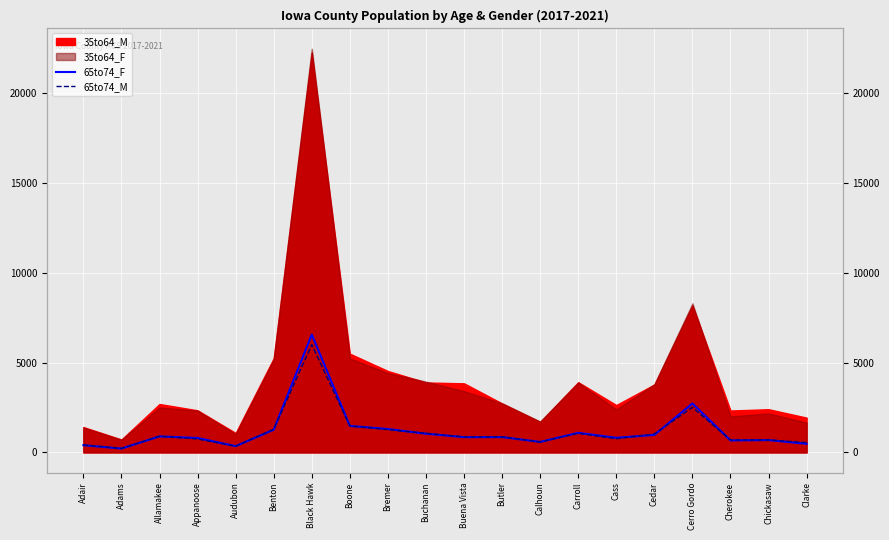

How many categories are shown in the chart?

20